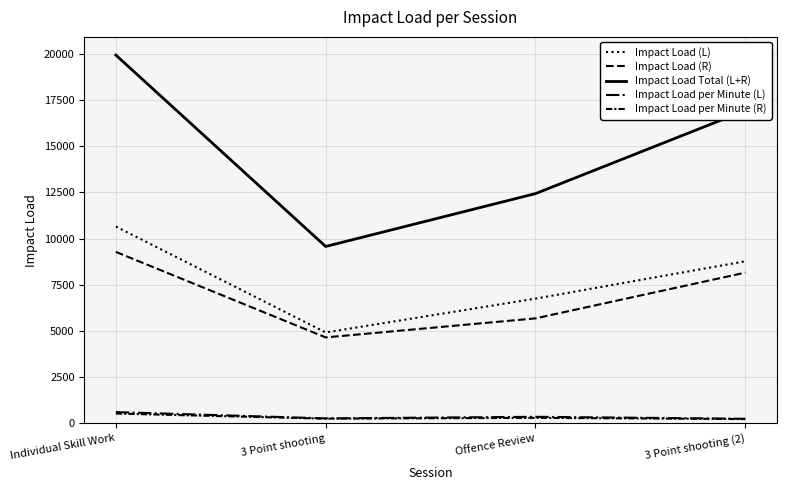

List the labels in order of Impact Load (R) value, largest first.

Individual Skill Work, 3 Point shooting (2), Offence Review, 3 Point shooting